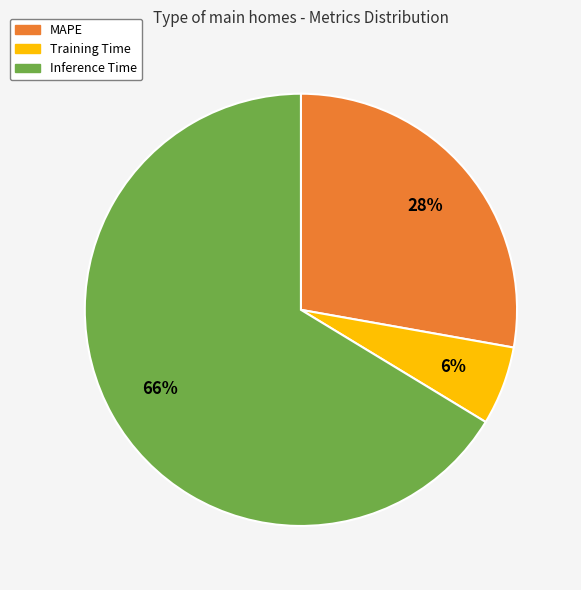

Is the sum of MAPE and Training Time greater than half?

No